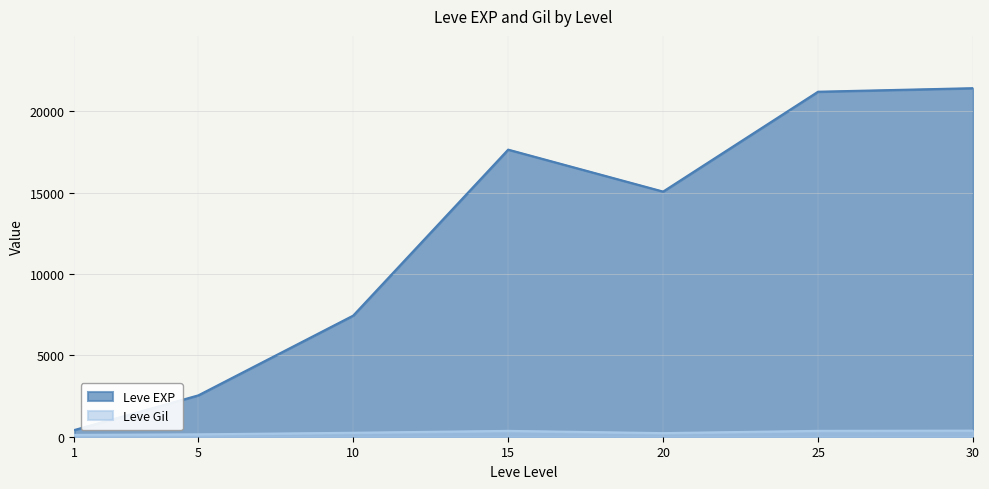

At 15, list the series in order from largest to smallest.

Leve EXP, Leve Gil